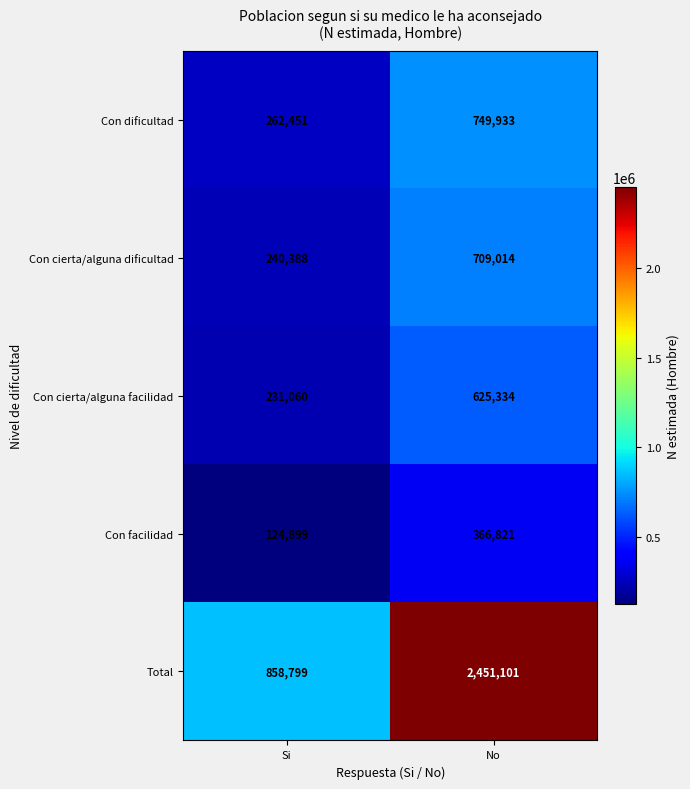

What is the total value across all series at Si?

1717597